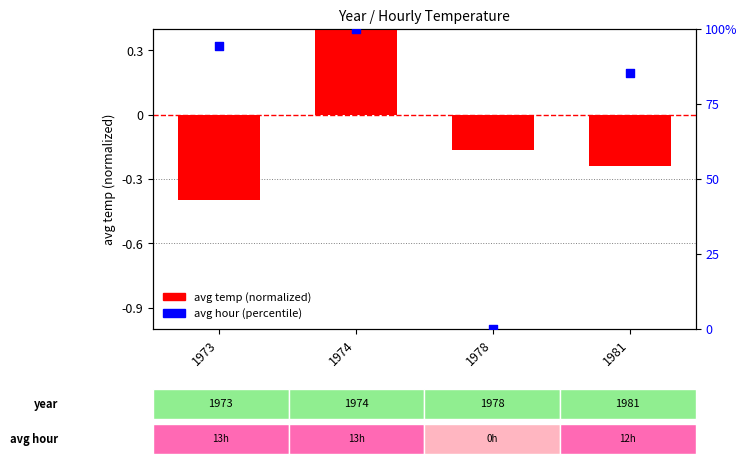

Is the value of avg temp (normalized) at 1981 greater than the value of avg hour (percentile) at 1974?

No